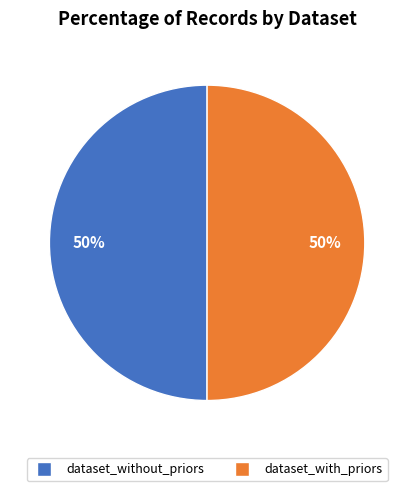

How many segments does this pie chart have?

2